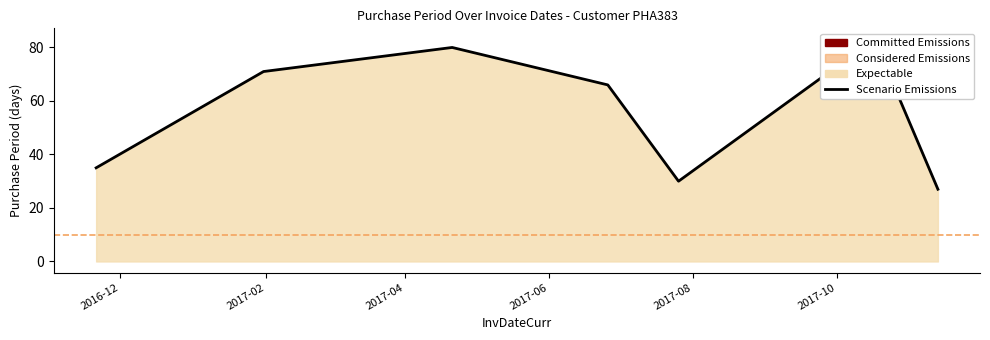

Rank the categories by value from highest to lowest.

2017-10-17, 2017-04-21, 2017-01-31, 2017-06-26, 2016-11-21, 2017-07-26, 2017-11-13